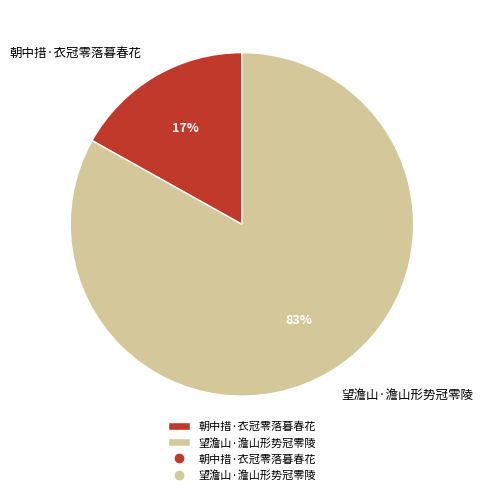

What percentage is the 朝中措·衣冠零落暮春花 slice, to the nearest percent?

17%